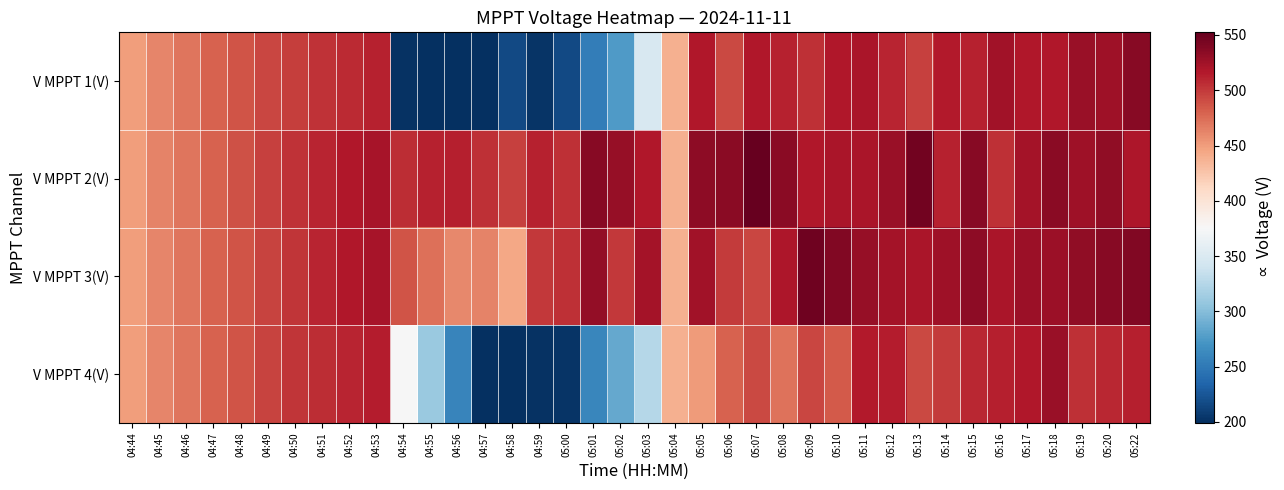

Reading left to right, transcribe all the data shown in this chart.

V MPPT 1(V): 04:44=449.9	04:45=462.3	04:46=470.2	04:47=480.0	04:48=487.2	04:49=493.5	04:50=498.2	04:51=502.9	04:52=507.6	04:53=512.3	04:54=201.6	04:55=199.6	04:56=199.9	04:57=199.5	04:58=215.8	04:59=201.8	05:00=216.9	05:01=253.9	05:02=275.7	05:03=347.5	05:04=438.9	05:05=516.9	05:06=492.9	05:07=517.2	05:08=511.2	05:09=504.8	05:10=517.0	05:11=520.4	05:12=510.0	05:13=497.1	05:14=515.9	05:15=512.3	05:16=524.0	05:17=517.0	05:18=517.8	05:19=528.7	05:20=525.7	05:22=536.5
V MPPT 2(V): 04:44=450.2	04:45=462.7	04:46=470.6	04:47=480.4	04:48=487.6	04:49=496.0	04:50=503.2	04:51=510.5	04:52=517.4	04:53=521.2	04:54=506.0	04:55=512.3	04:56=513.3	04:57=504.3	04:58=495.9	04:59=511.6	05:00=505.0	05:01=536.8	05:02=529.8	05:03=517.2	05:04=439.2	05:05=534.0	05:06=535.8	05:07=552.4	05:08=535.1	05:09=517.0	05:10=520.3	05:11=520.0	05:12=528.0	05:13=546.6	05:14=511.0	05:15=536.2	05:16=505.1	05:17=522.2	05:18=535.0	05:19=525.4	05:20=532.8	05:22=517.9
V MPPT 3(V): 04:44=449.4	04:45=461.6	04:46=470.1	04:47=479.8	04:48=487.0	04:49=495.3	04:50=502.5	04:51=509.7	04:52=516.6	04:53=520.7	04:54=487.0	04:55=473.1	04:56=460.7	04:57=463.1	04:58=444.4	04:59=501.2	05:00=505.1	05:01=531.3	05:02=500.3	05:03=523.1	05:04=438.5	05:05=524.0	05:06=498.7	05:07=493.9	05:08=518.2	05:09=548.1	05:10=539.3	05:11=530.2	05:12=522.2	05:13=520.3	05:14=525.0	05:15=534.0	05:16=519.9	05:17=526.2	05:18=527.2	05:19=532.7	05:20=535.9	05:22=539.8
V MPPT 4(V): 04:44=449.9	04:45=462.2	04:46=470.6	04:47=480.3	04:48=487.5	04:49=495.7	04:50=502.3	04:51=506.3	04:52=510.4	04:53=514.6	04:54=375.0	04:55=310.0	04:56=258.9	04:57=199.0	04:58=199.6	04:59=201.6	05:00=202.2	05:01=260.7	05:02=284.6	05:03=324.9	05:04=439.0	05:05=451.6	05:06=479.5	05:07=491.9	05:08=471.8	05:09=493.9	05:10=483.7	05:11=515.8	05:12=514.7	05:13=492.1	05:14=499.9	05:15=508.8	05:16=513.1	05:17=516.9	05:18=528.1	05:19=504.5	05:20=509.3	05:22=512.6